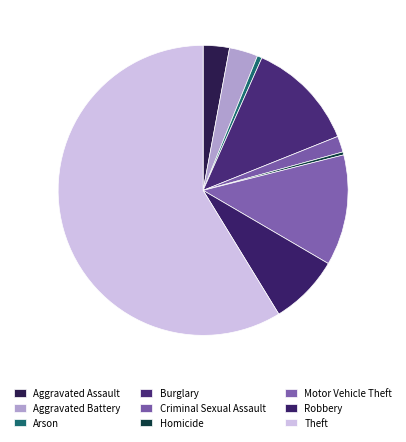

Which category has the smallest portion of the pie?

Homicide